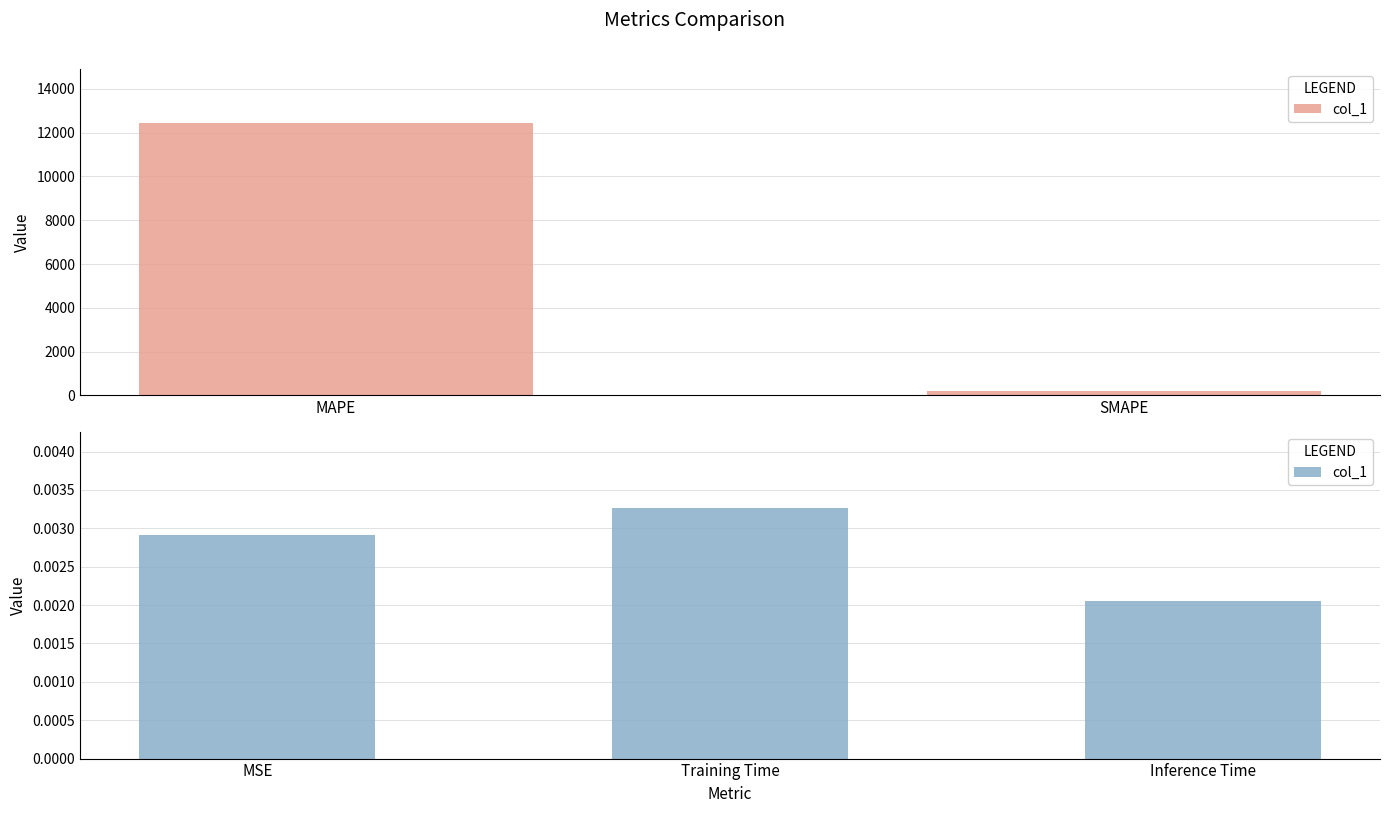

Does the chart contain stacked bars?

No